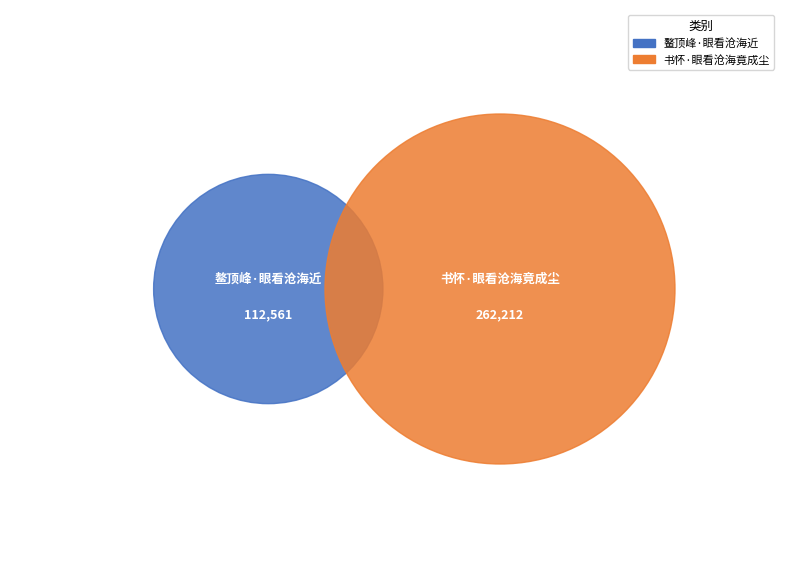

Approximately how many times larger is the value at 书怀·眼看沧海竟成尘 compared to 鳌顶峰·眼看沧海近?

2.3